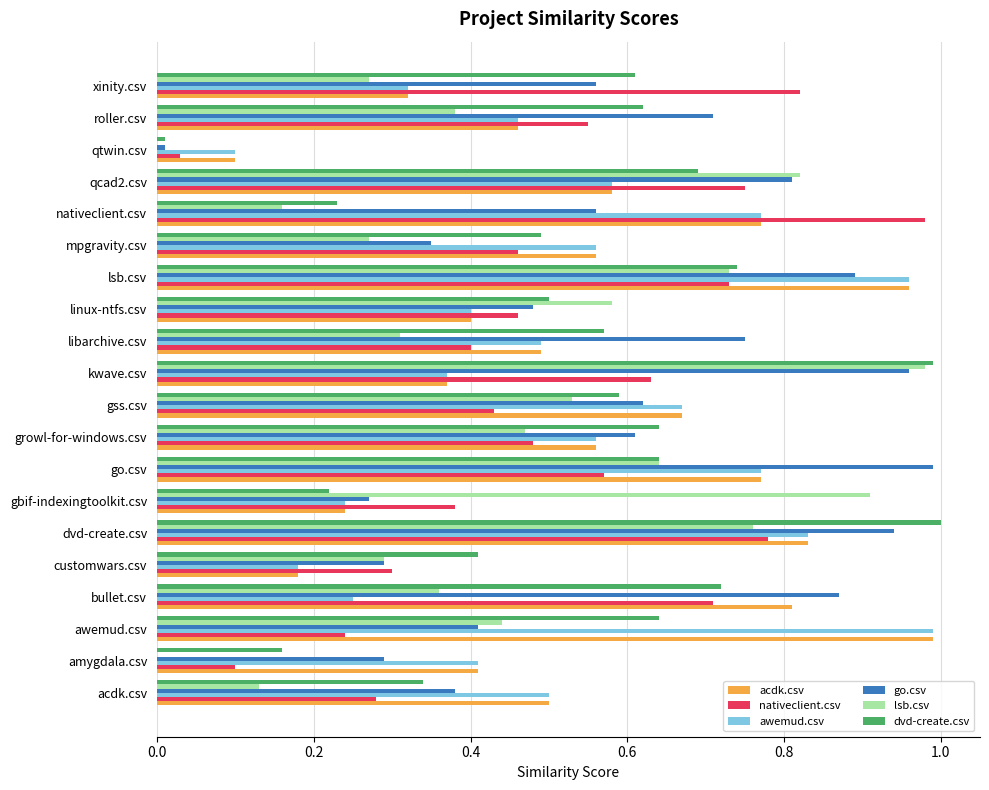

The go.csv series shows 1.0 at kwave.csv. True or false?

True